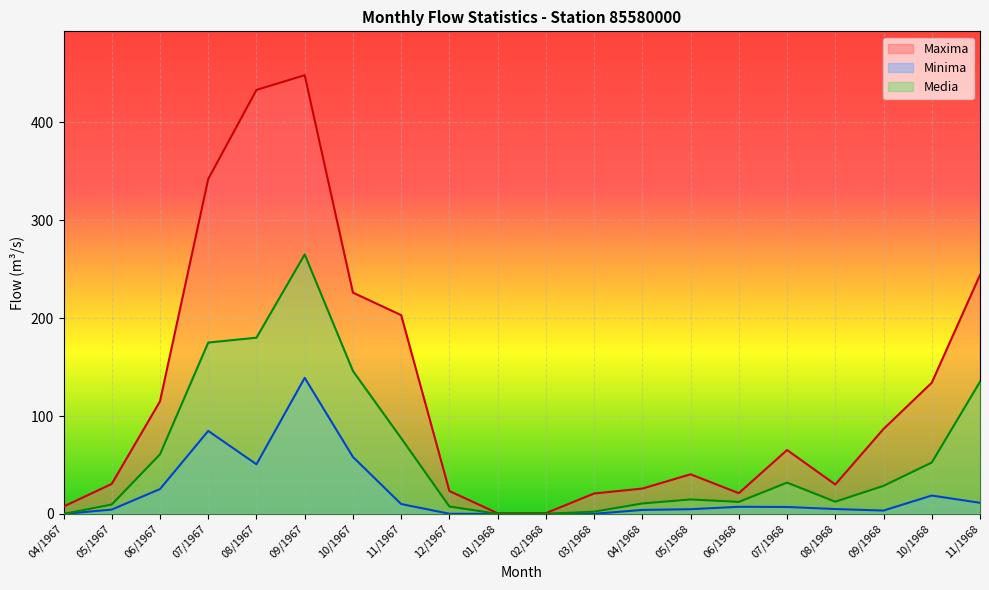

At 04/1967, list the series in order from largest to smallest.

Maxima, Minima, Media